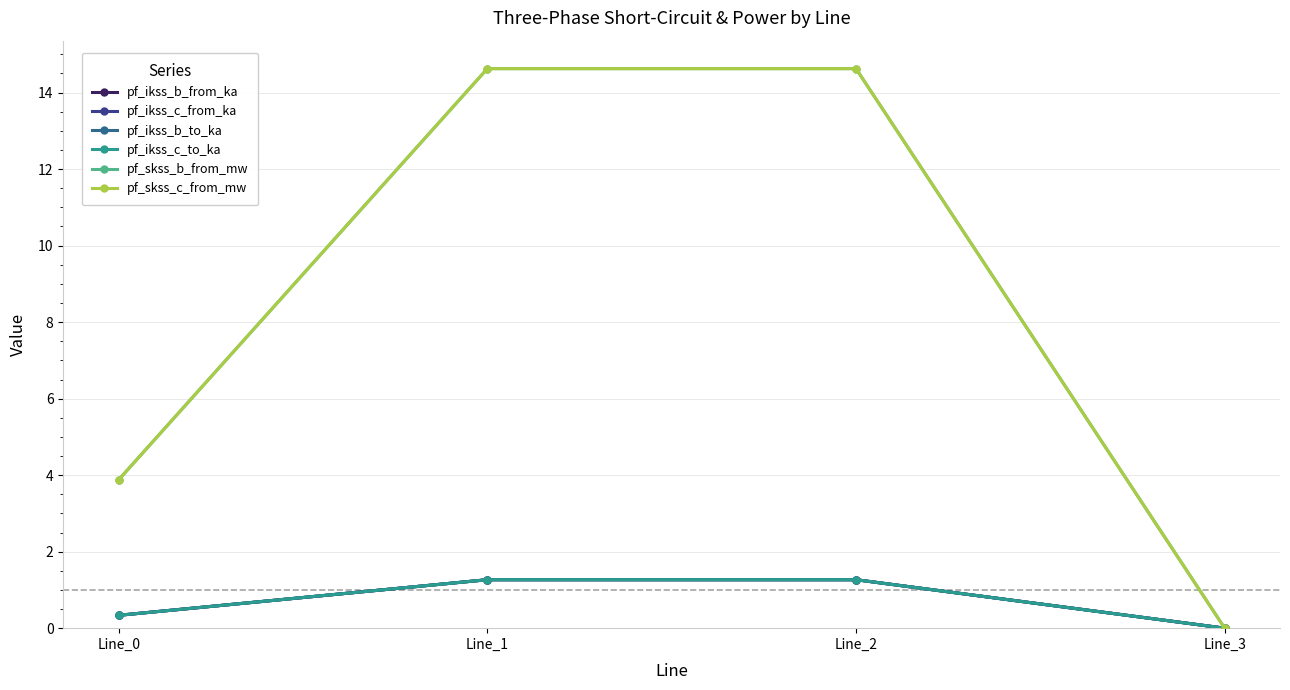

What is the sum of all pf_ikss_c_from_ka values?

2.9